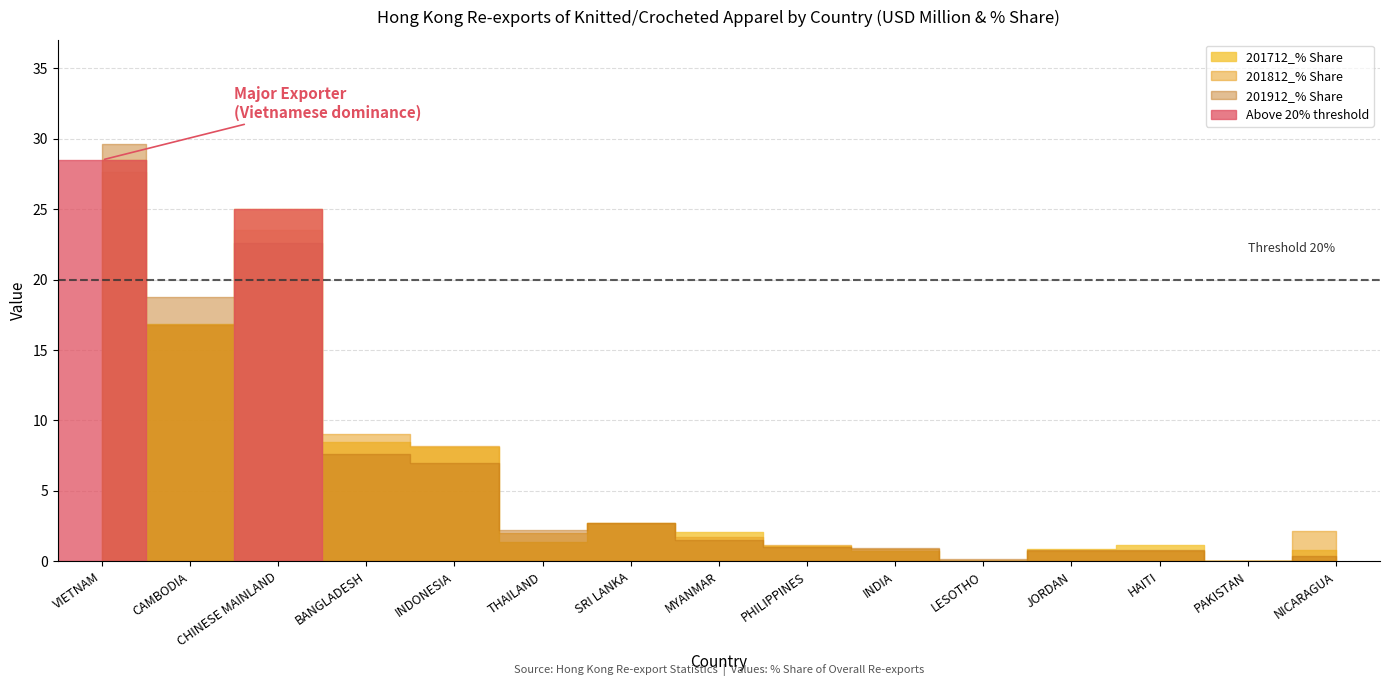

Which series ends up on top after the final intersection of 201912 USD and 201712 USD?

201712 USD